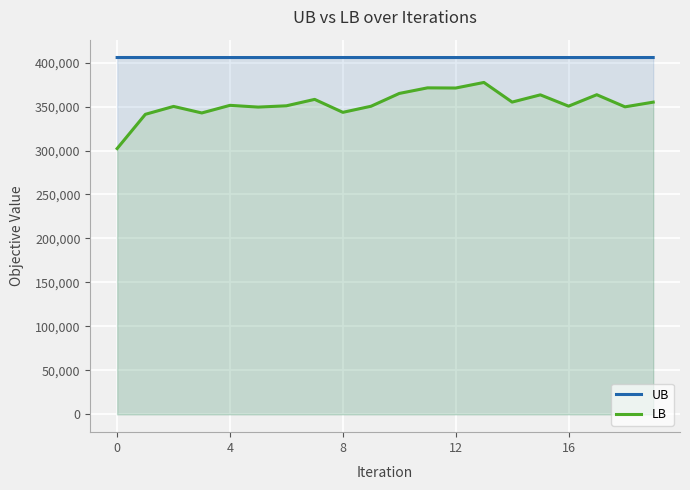

How many lines are shown in the chart?

2